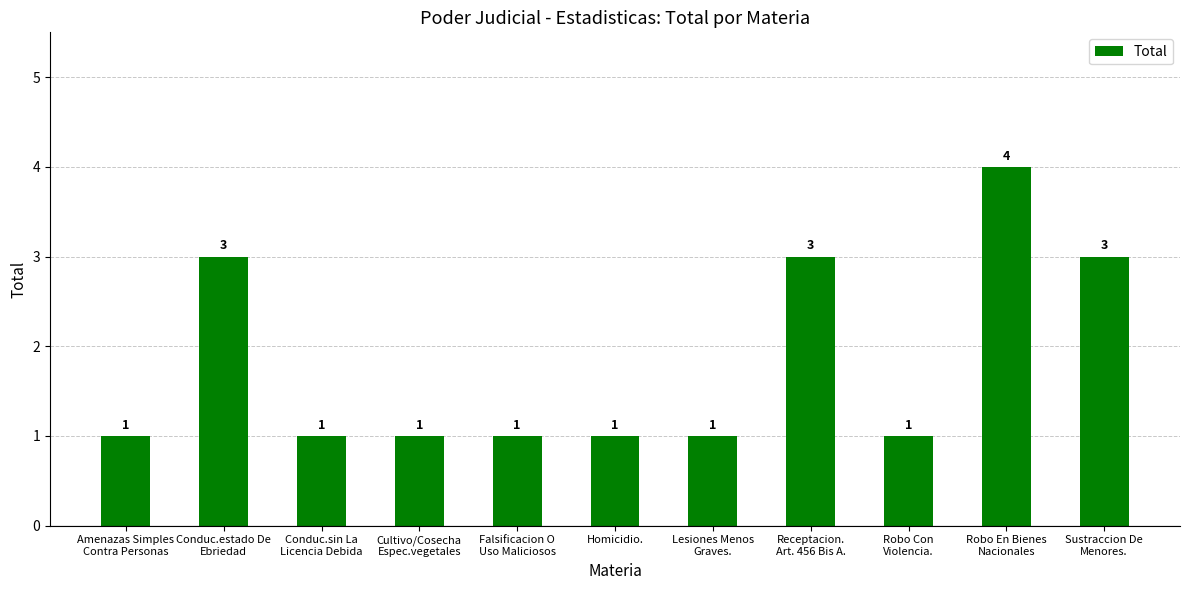

Is it true that the value at Lesiones Menos
Graves. is 1?

True